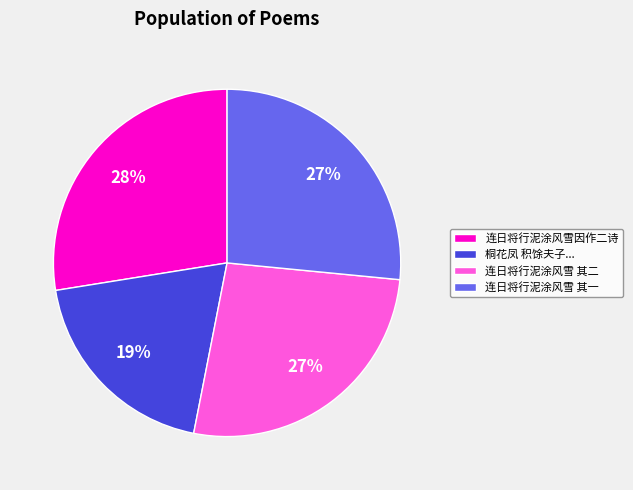

Which category has the biggest portion of the pie?

连日将行泥涂风雪因作二诗